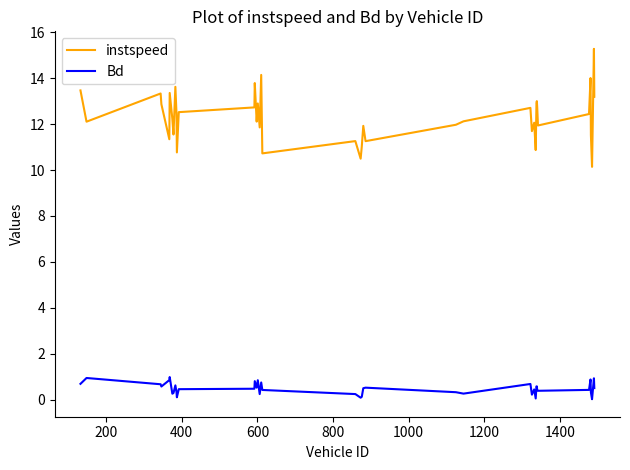

Which series has the largest range (max minus min)?

instspeed